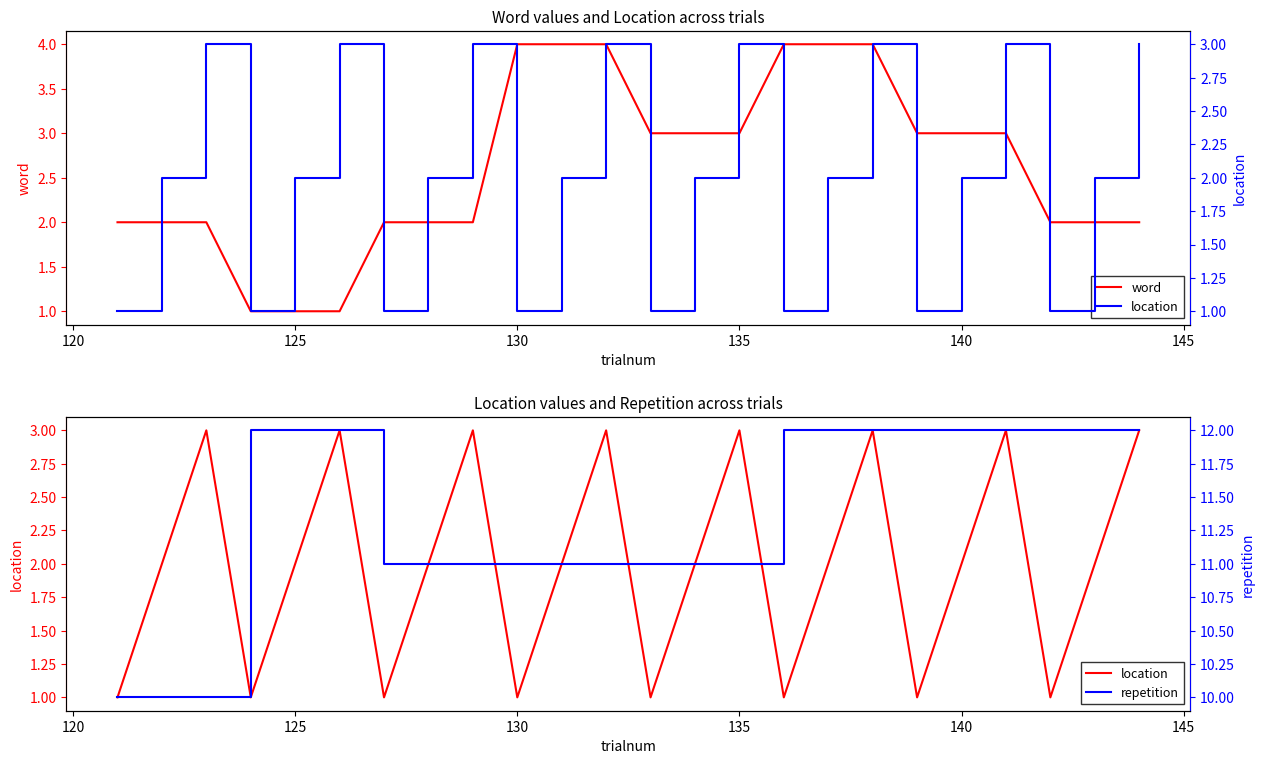

How many data points in location are less than 2?

8